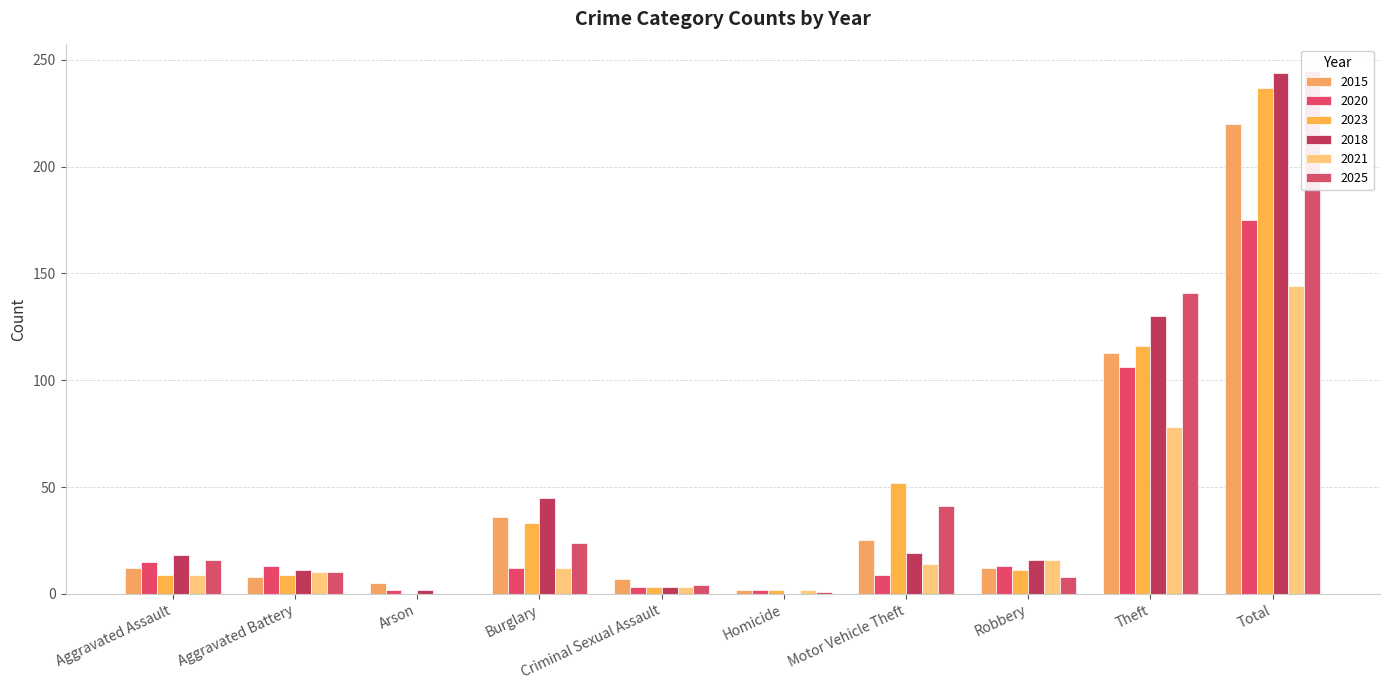

Is the value of 2018 at Burglary greater than the value of 2025 at Homicide?

Yes